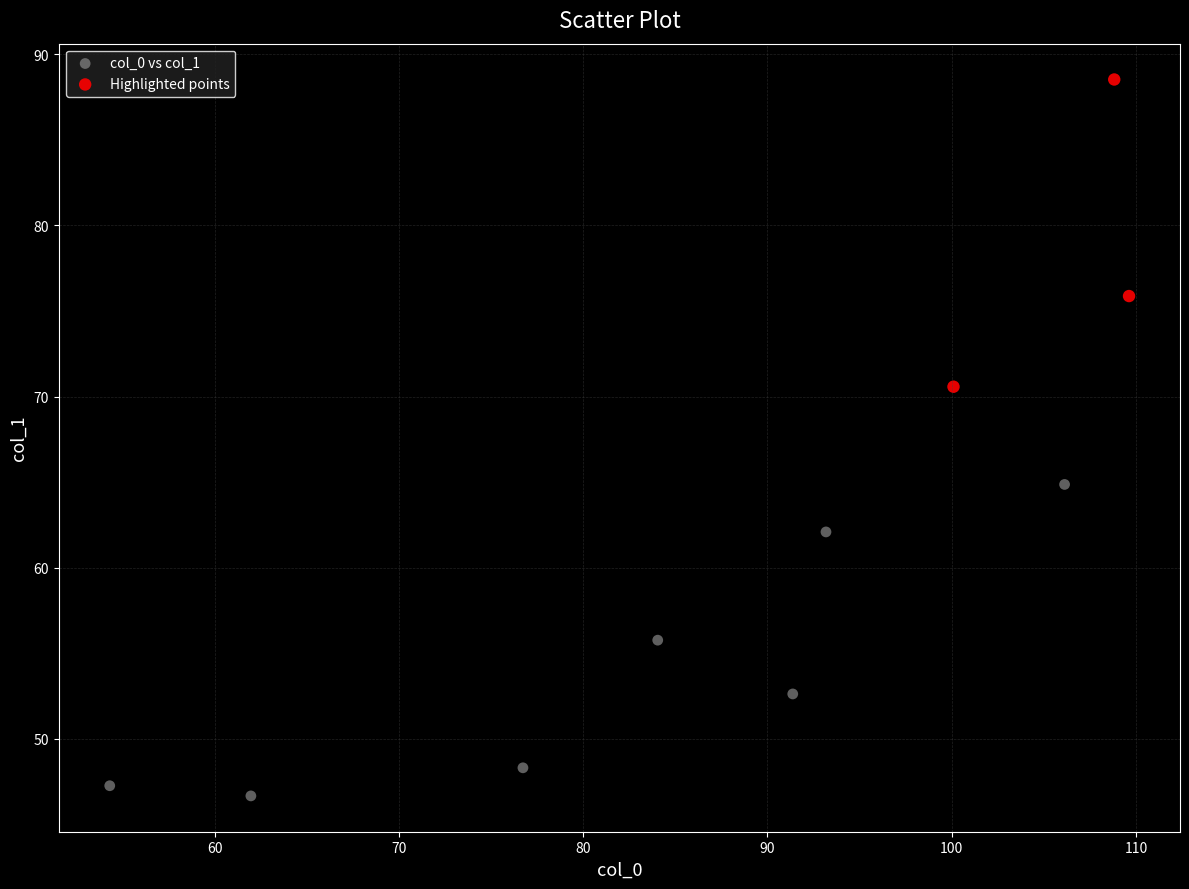

Which series reaches the maximum Y coordinate?

Highlighted points